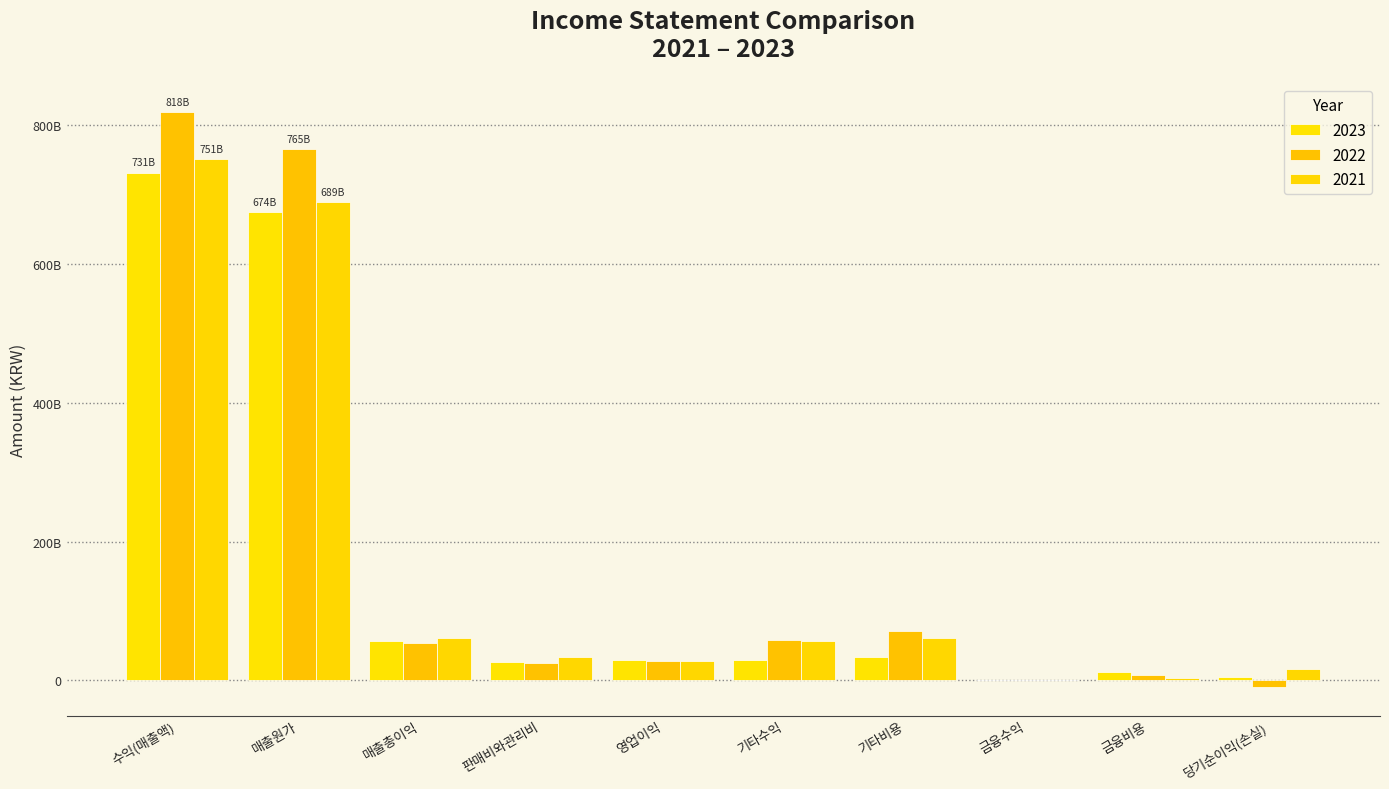

What is the value of the 2023 bar at the 5th from the left?

29489190951